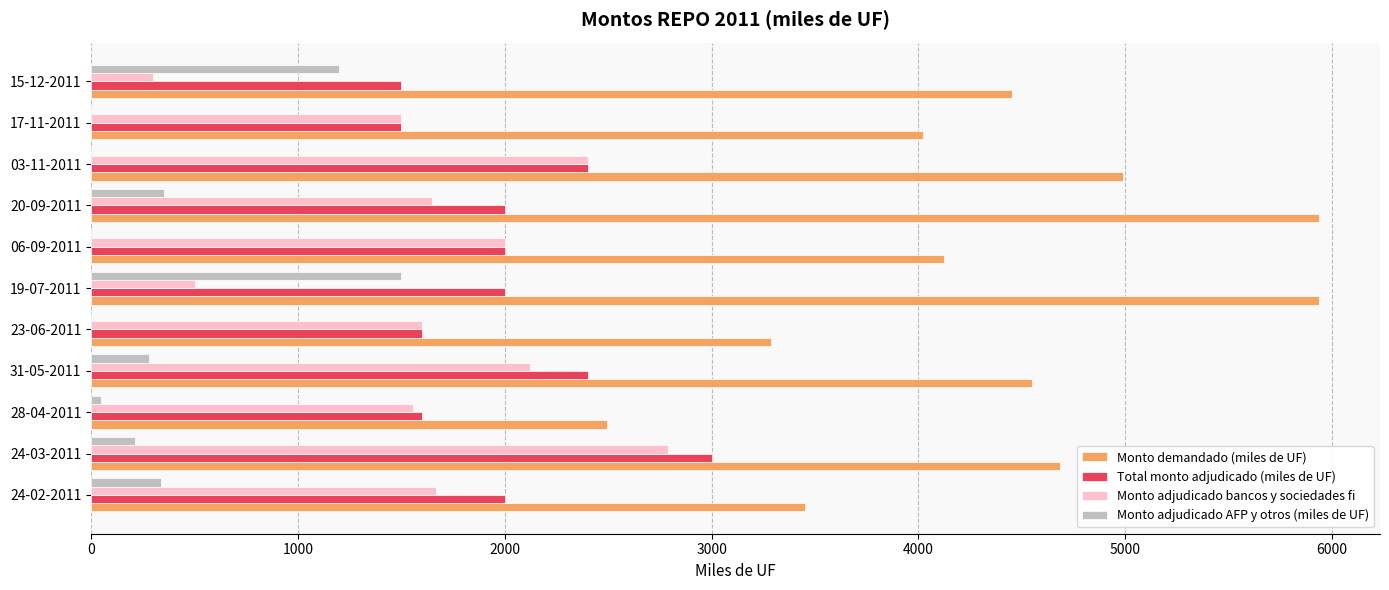

What is the maximum value for Total monto adjudicado (miles de UF)?

3000